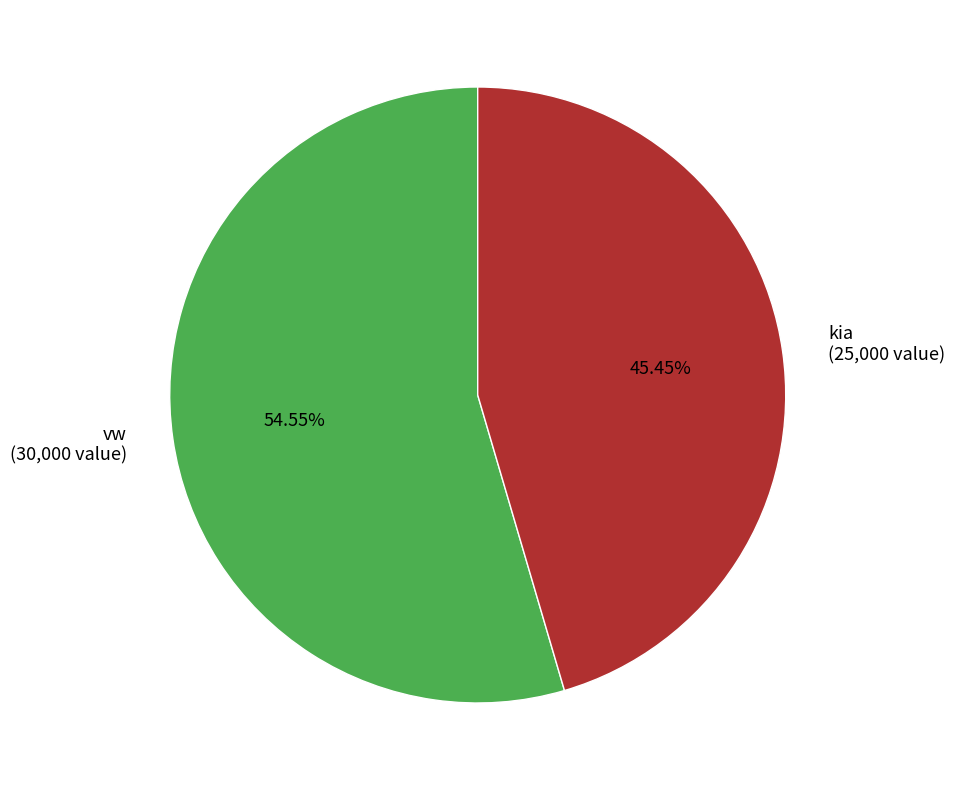

What portion of the pie excludes kia?

54.5%